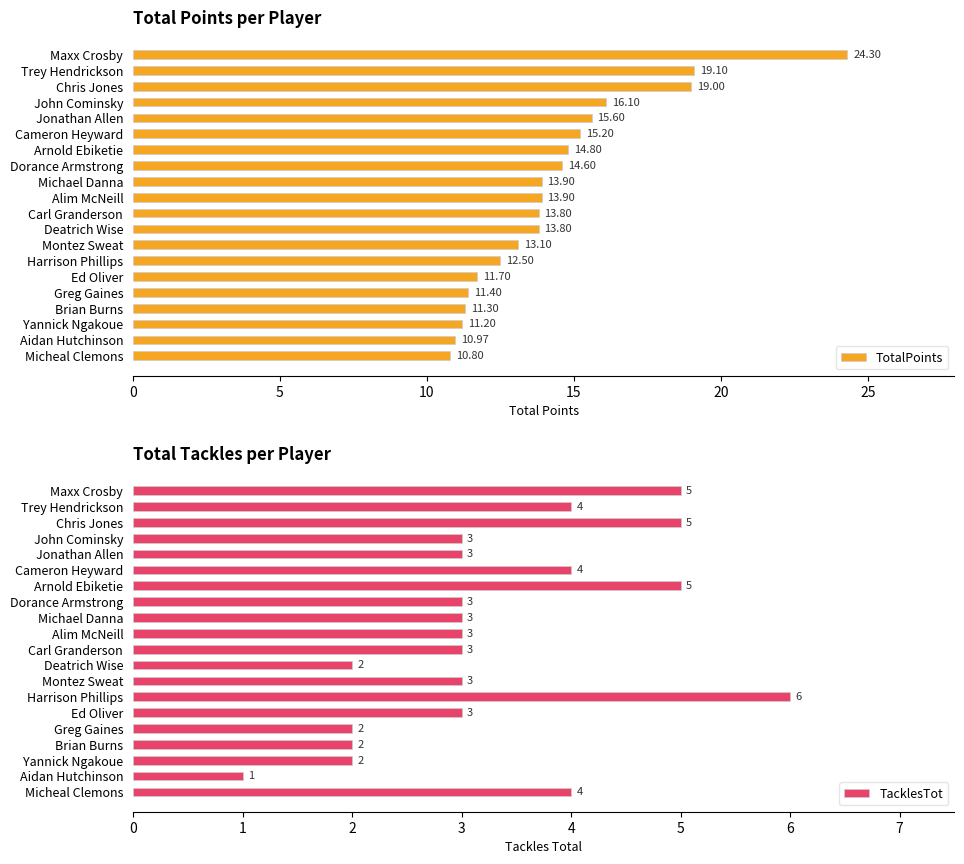

How many categories are shown in the chart?

20